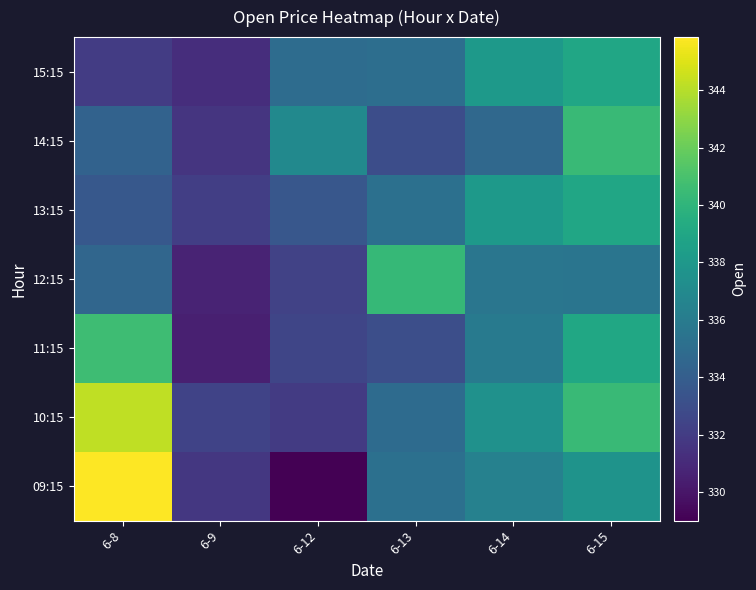

Rank the series at 6-15 from lowest to highest value.

12:15, 09:15, 13:15, 15:15, 11:15, 10:15, 14:15